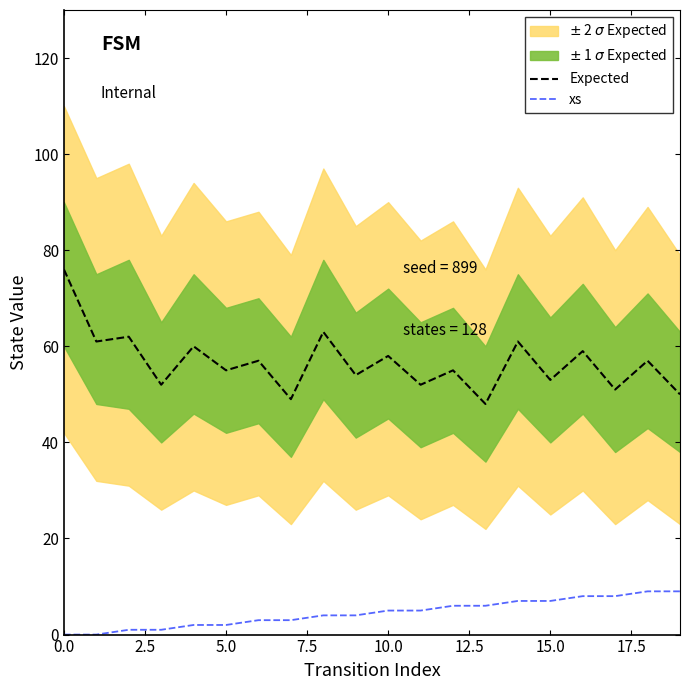

What is the difference between the highest and lowest values at 13?

42